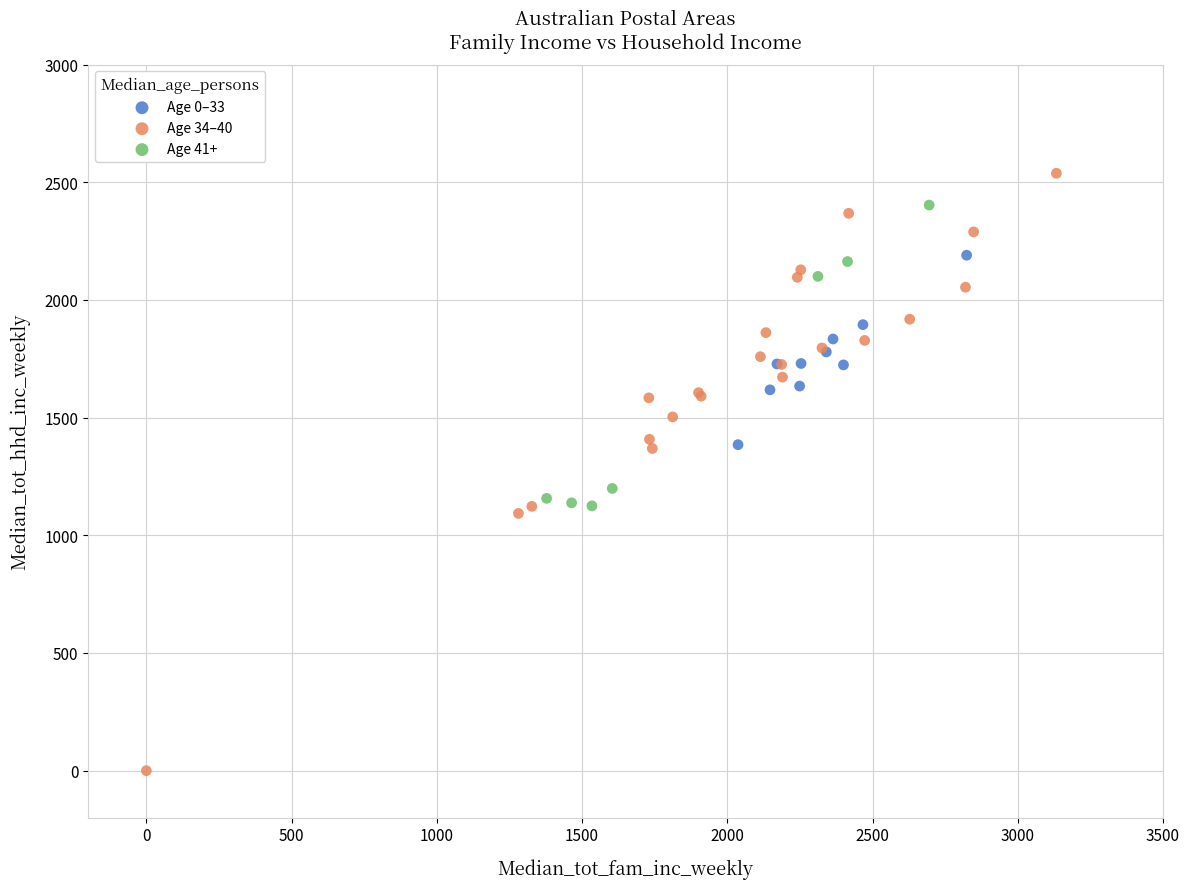

Which series contains the highest Y value?

Age 34–40